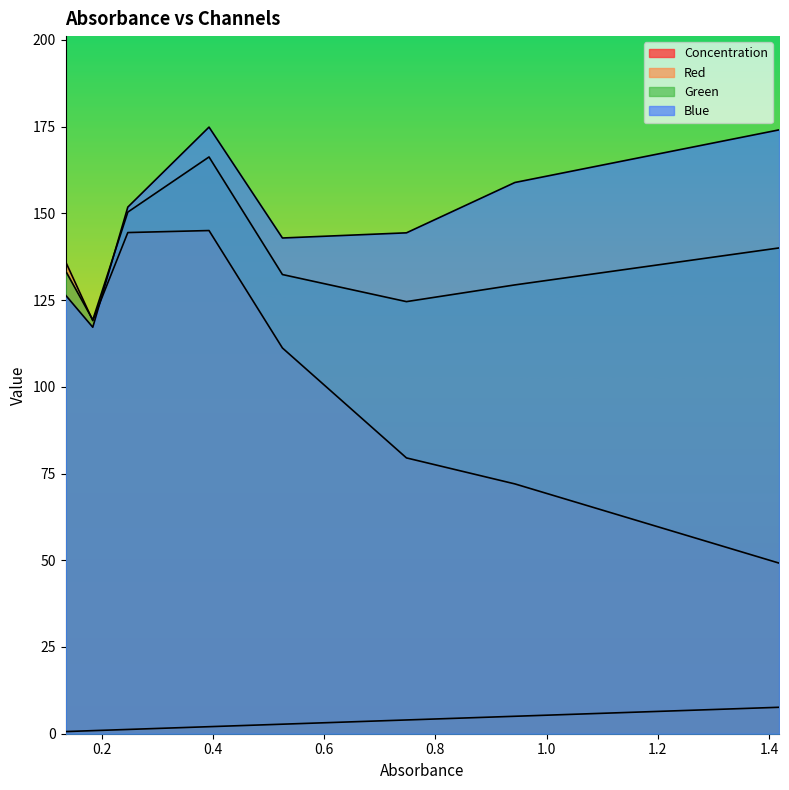

Reading left to right, list all the values displayed in this chart.

Concentration: 0.135=0.6	0.184=0.9	0.247=1.2	0.393=2.0	0.525=2.7	0.748=4.0	0.943=5.0	1.418=7.6
Red: 0.135=136.1	0.184=119.1	0.247=144.5	0.393=145.0	0.525=111.2	0.748=79.5	0.943=72.0	1.418=49.2
Green: 0.135=133.4	0.184=119.3	0.247=150.4	0.393=166.2	0.525=132.4	0.748=124.5	0.943=129.4	1.418=140.0
Blue: 0.135=126.4	0.184=117.2	0.247=151.8	0.393=174.8	0.525=142.9	0.748=144.4	0.943=158.9	1.418=174.1